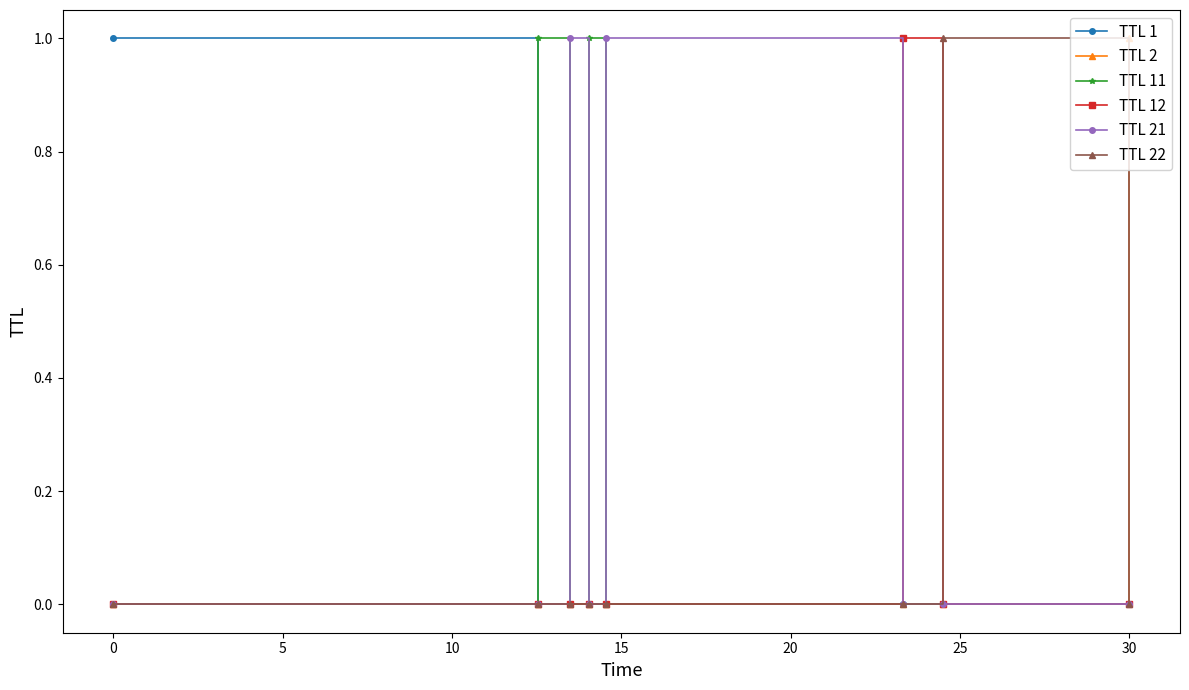

How many lines are shown in the chart?

6